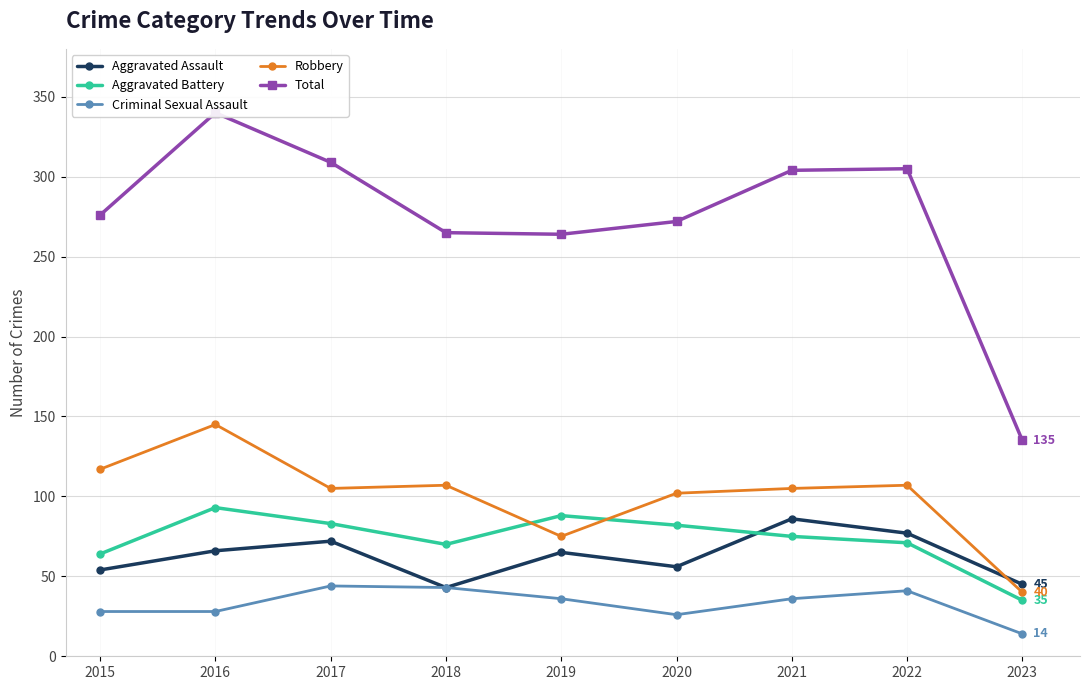

Which category has the highest value across all series?

2016